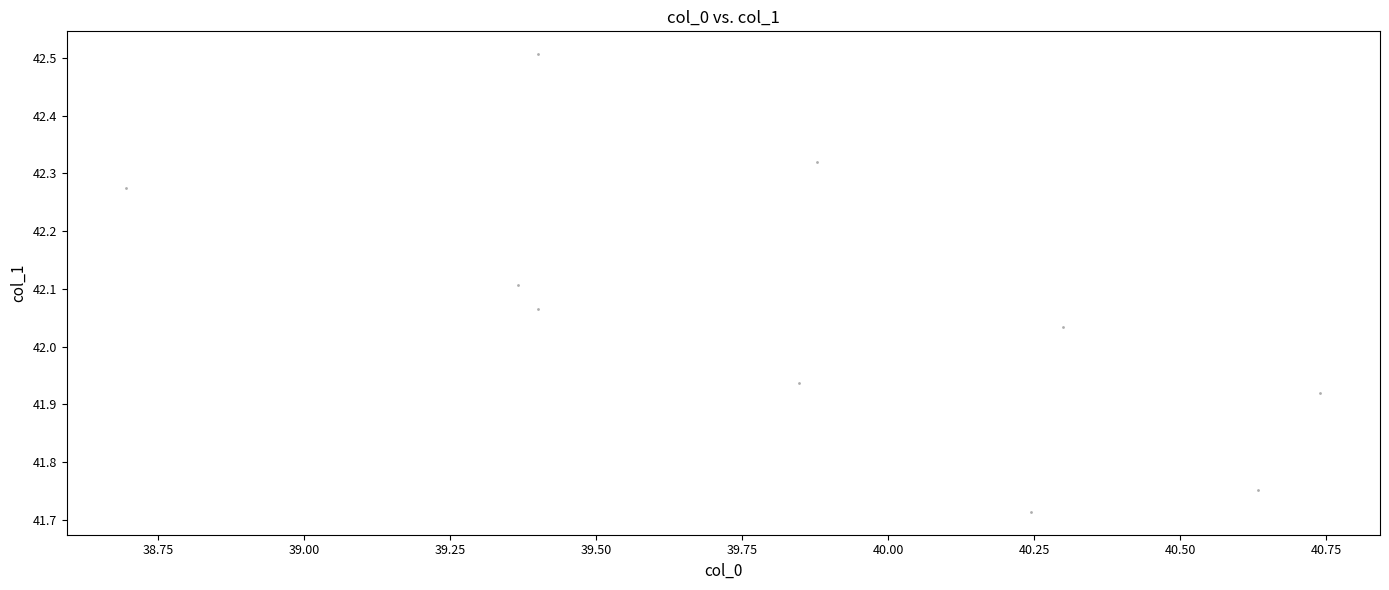

What is the range of Y values (max minus min)?

0.8